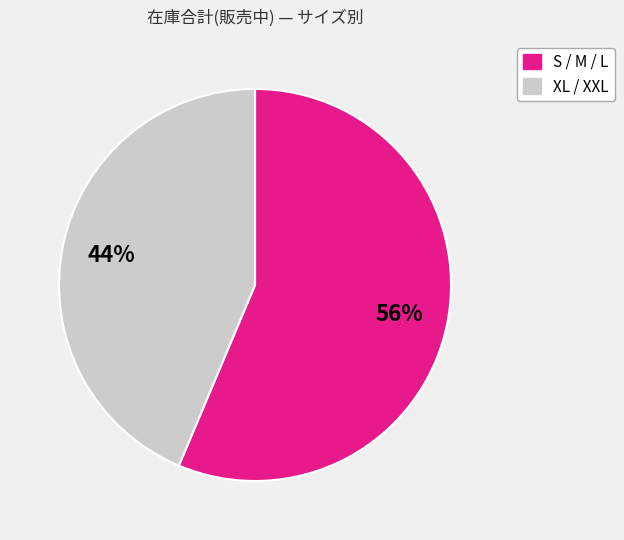

To the nearest percent, what is the average slice percentage?

50%